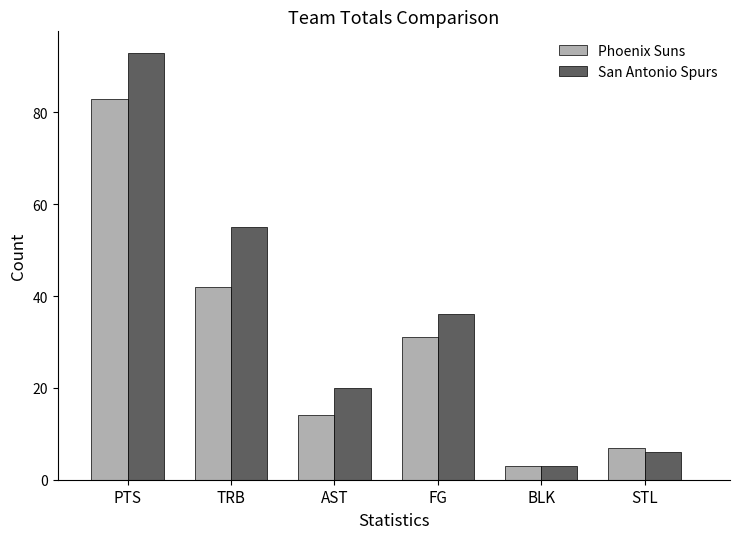

What is the approximate value of San Antonio Spurs at STL, to the nearest 10?

10